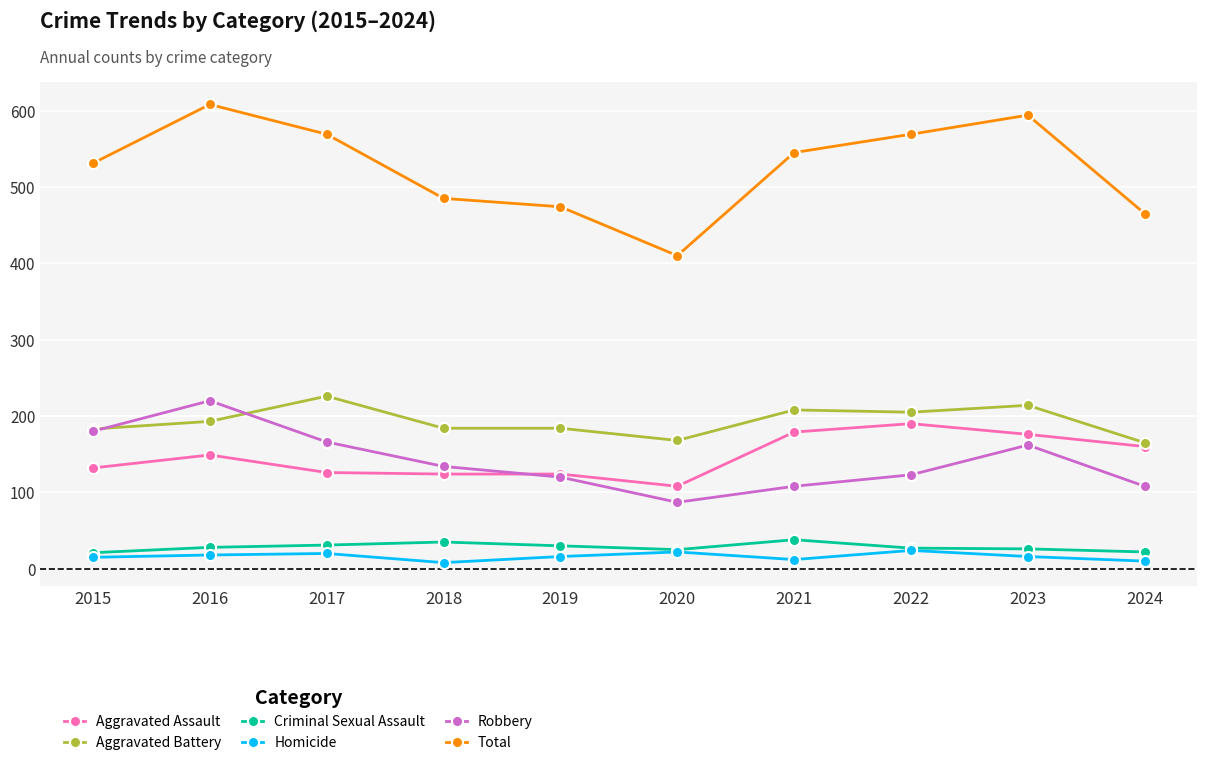

Does the chart have visible grid lines?

Yes